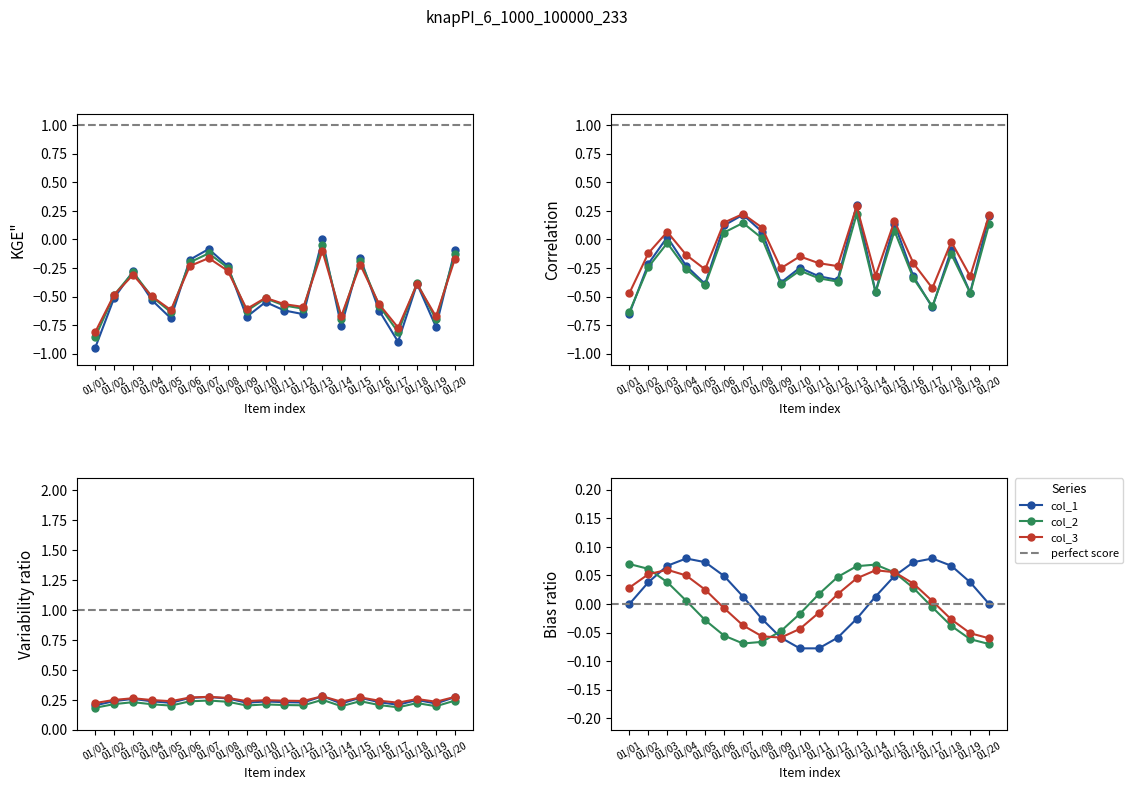

True or false: col_2 has a value of -0.1 at 01/13.

True